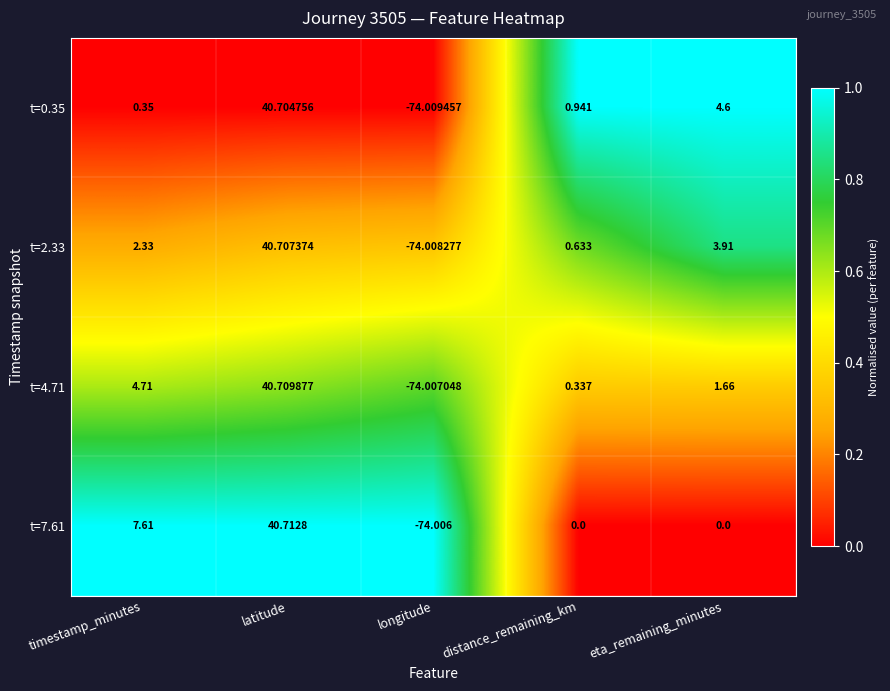

At which label does t=2.33 first exceed 2?

timestamp_minutes